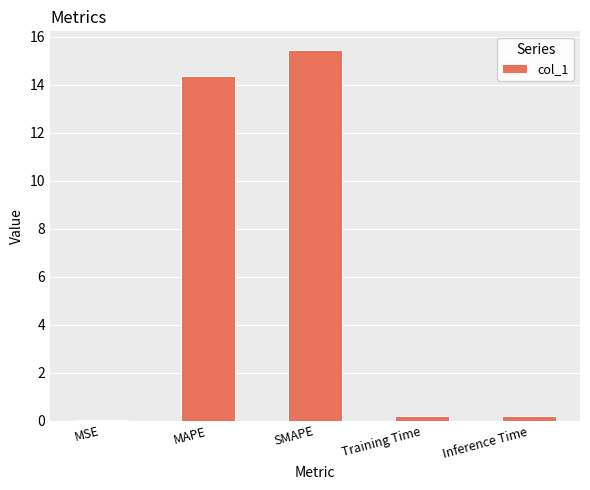

The value at SMAPE is 22.9. True or false?

False